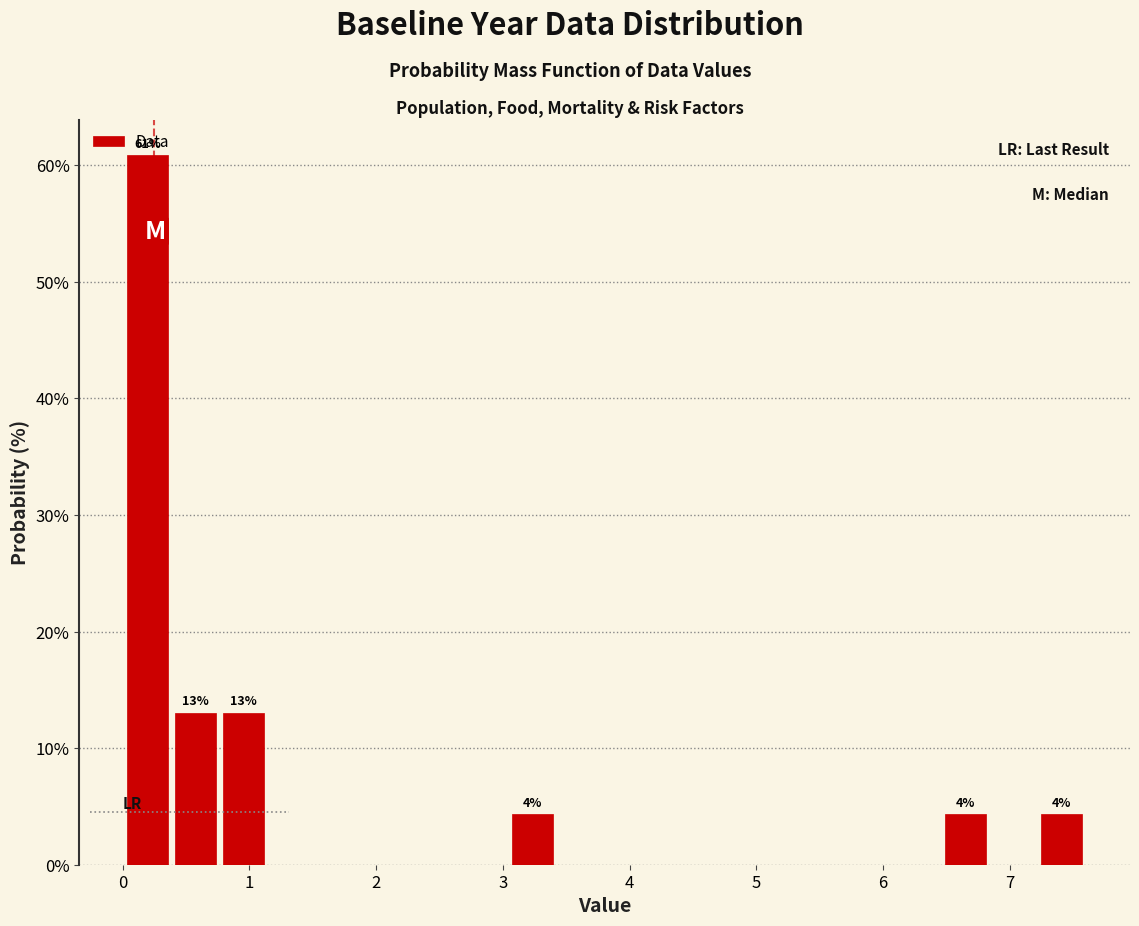

Around what value on the x-axis is the tallest bar? Give the approximate position of its centre, as read against the axis.

0.2